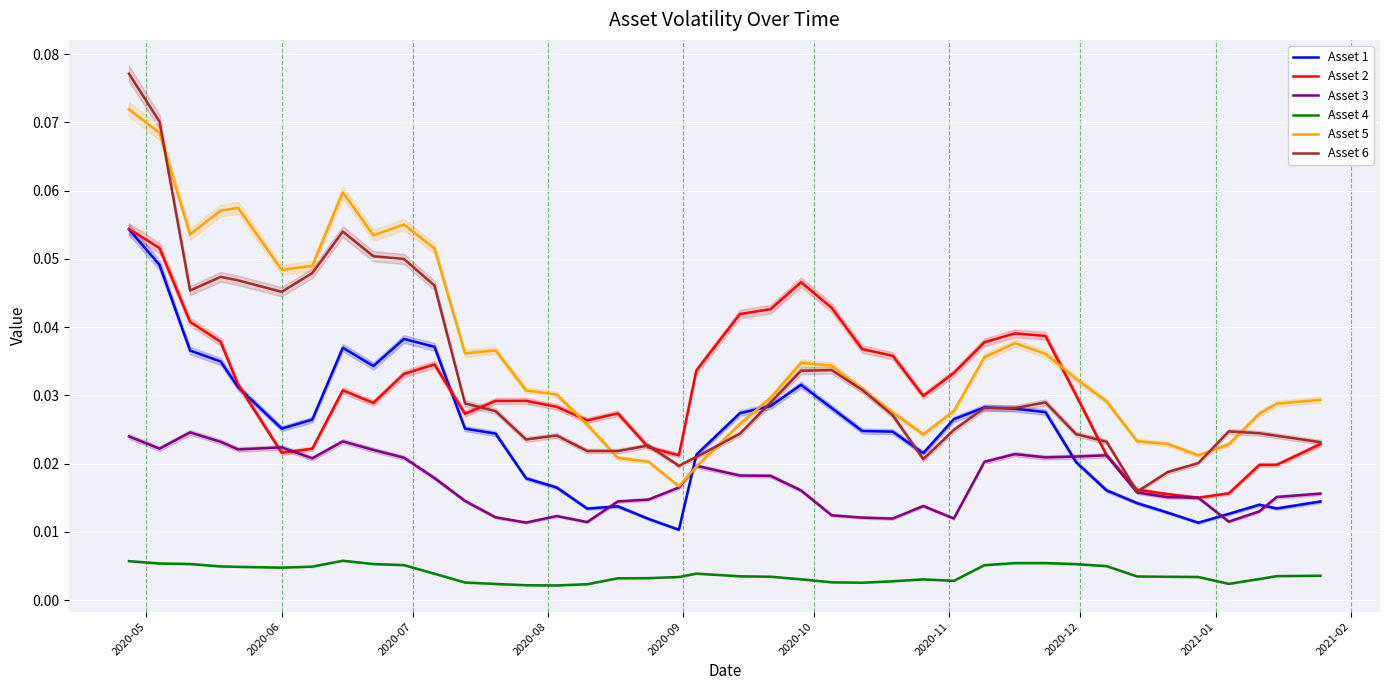

What is the sum of all Asset 5 values?

1.4